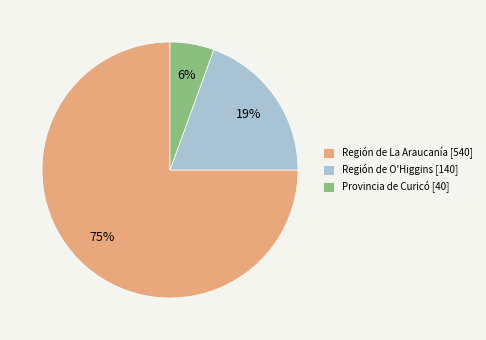

The Región de La Araucanía [540] slice represents 75% of the pie. True or false?

True